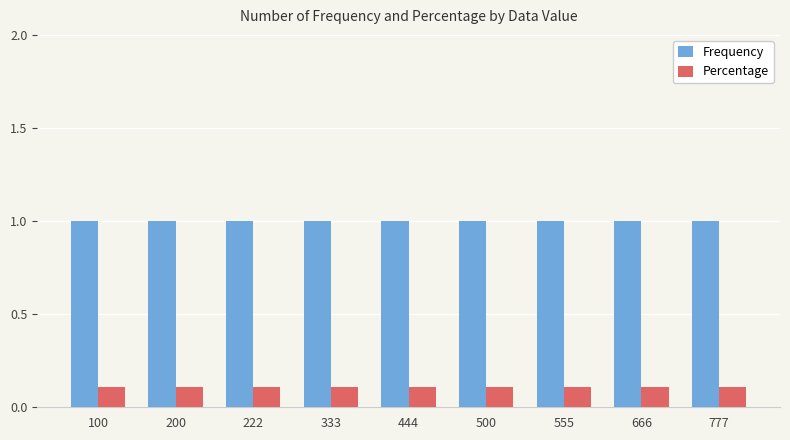

Rank the series by their average value, from lowest to highest.

Percentage, Frequency